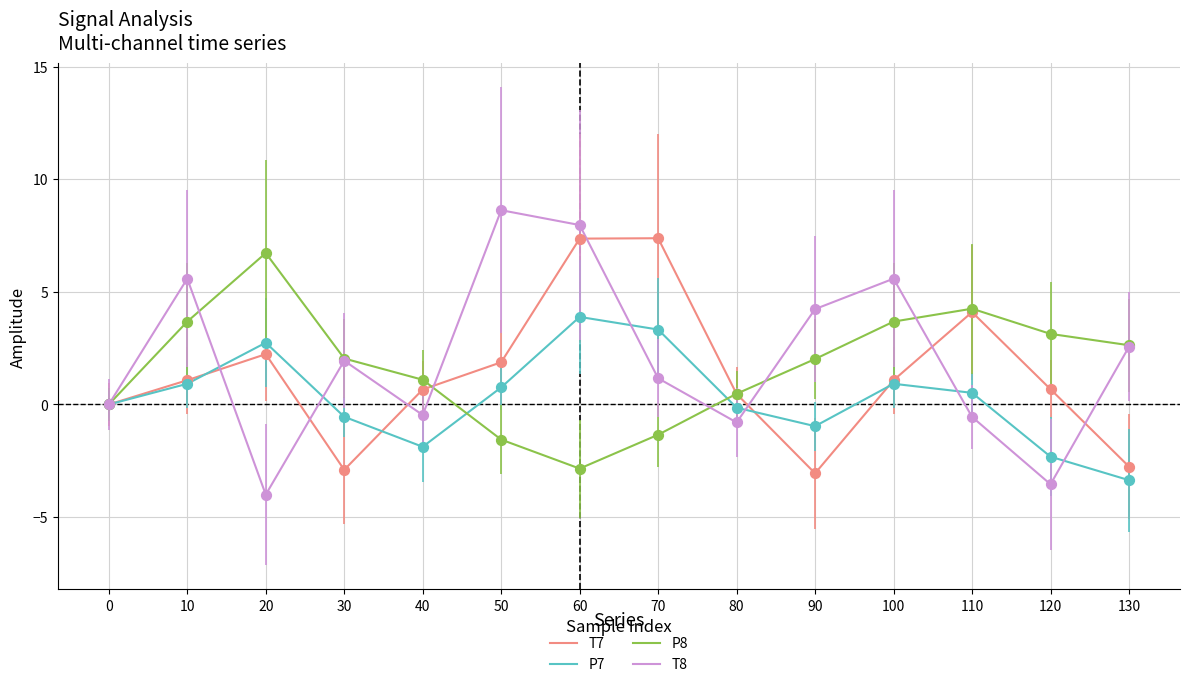

At which category is the sum across all series the highest?

60